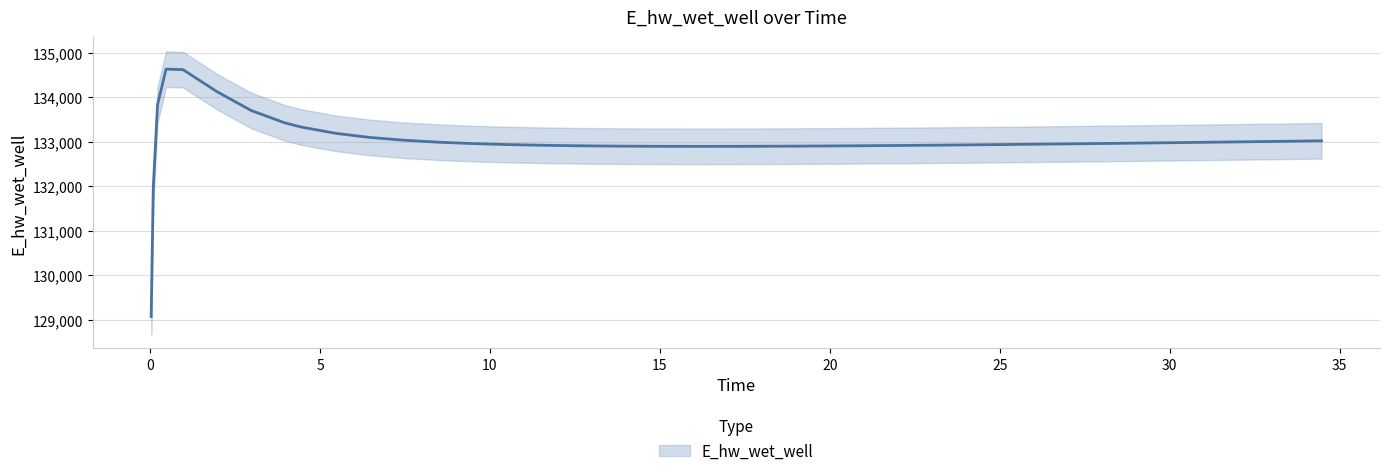

Rank the categories by value from lowest to highest.

0.03125, 0.09375, 15.96875, 16.96875, 14.96875, 17.96875, 14.46875, 18.96875, 13.46875, 19.96875, 20.96875, 12.46875, 21.96875, 11.46875, 22.96875, 23.96875, 24.96875, 10.46875, 25.96875, 26.96875, 9.46875, 27.96875, 28.46875, 29.46875, 30.46875, 8.46875, 31.46875, 32.46875, 33.46875, 34.46875, 7.46875, 6.46875, 5.46875, 4.46875, 3.96875, 2.96875, 0.21875, 1.96875, 0.96875, 0.46875